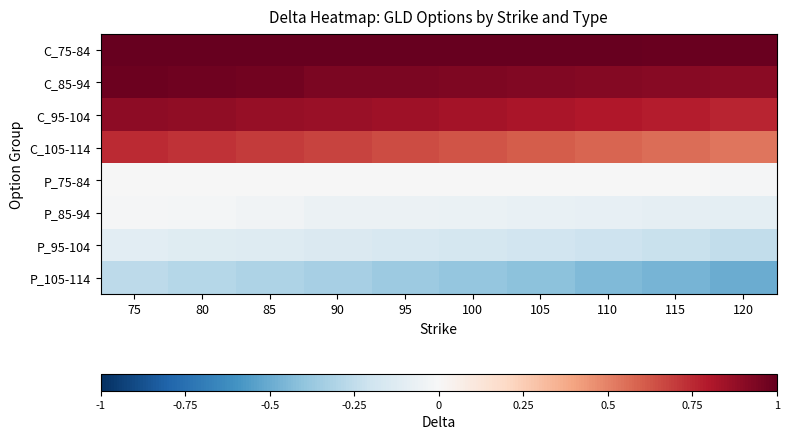

At which category is the sum across all series the highest?

75